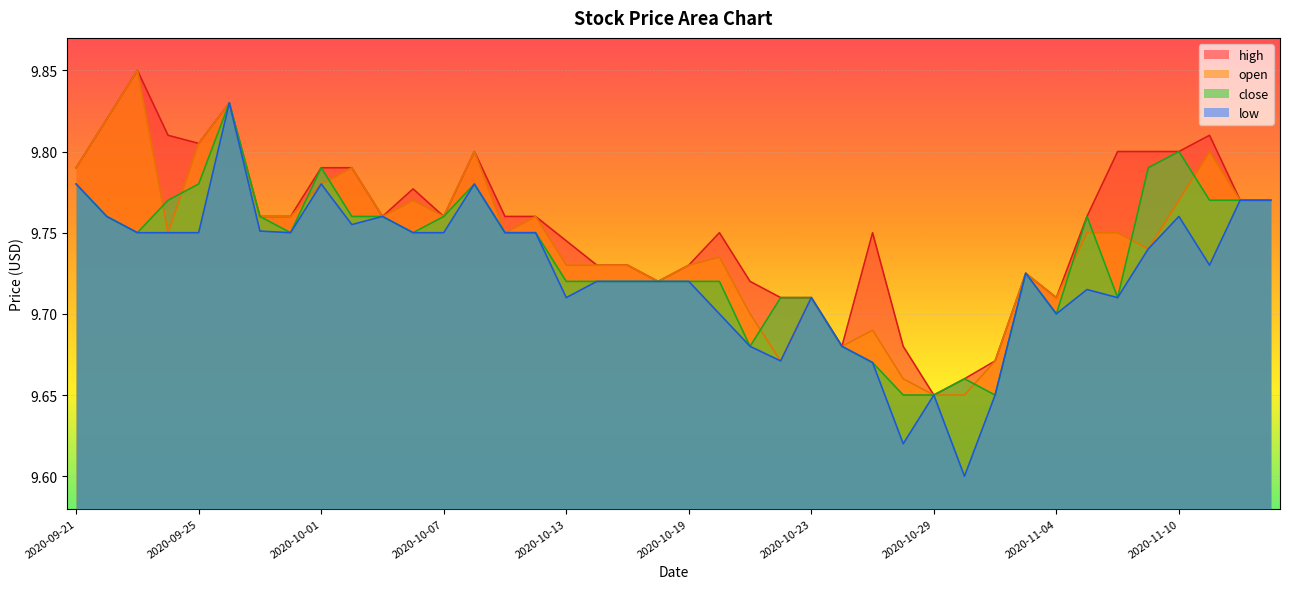

What is the lowest value of the low series?

9.6